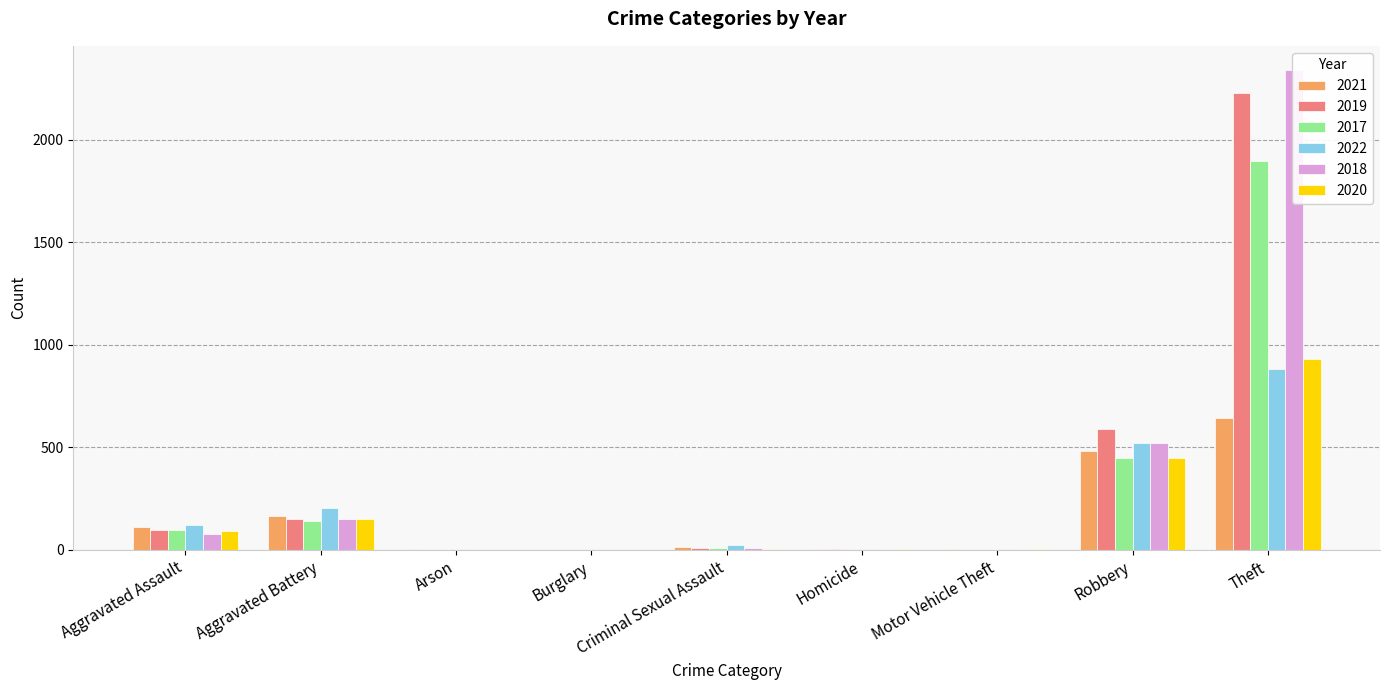

Which series has the largest range (max minus min)?

2018